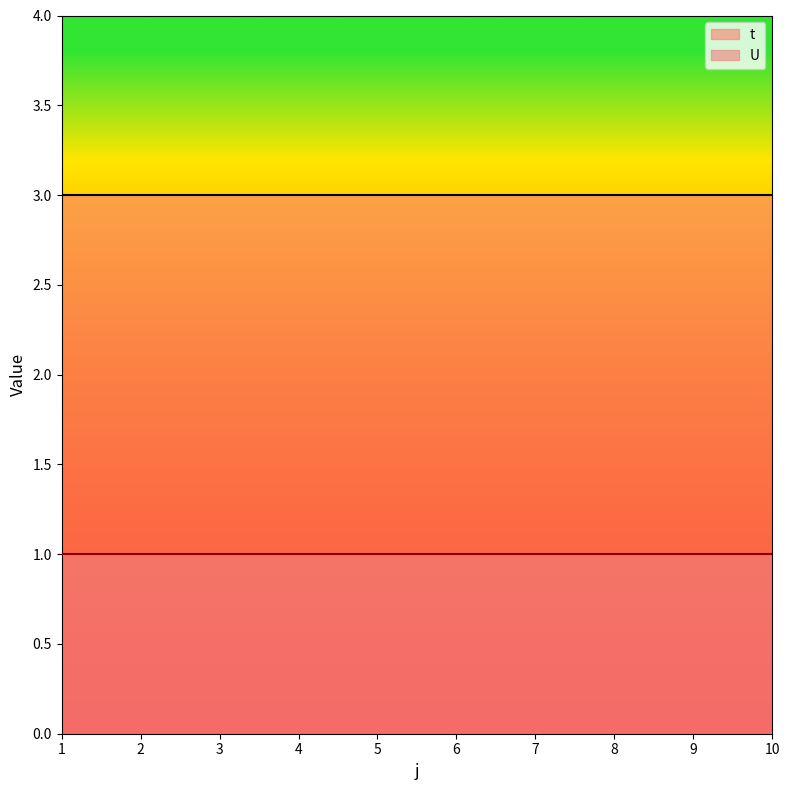

Is it true that t equals 4 at 6?

False